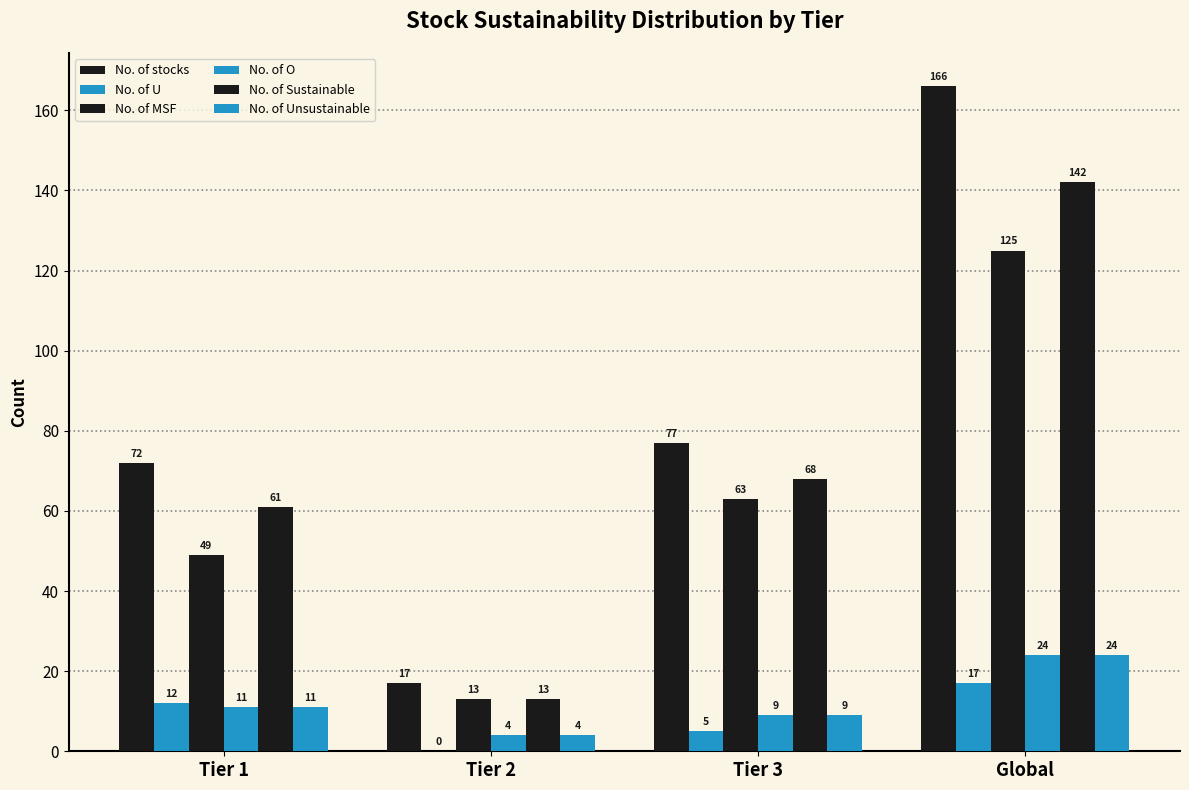

How many distinct data groups are displayed?

6